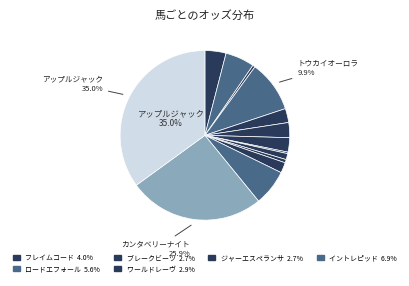

Count the number of slices in the pie.

14